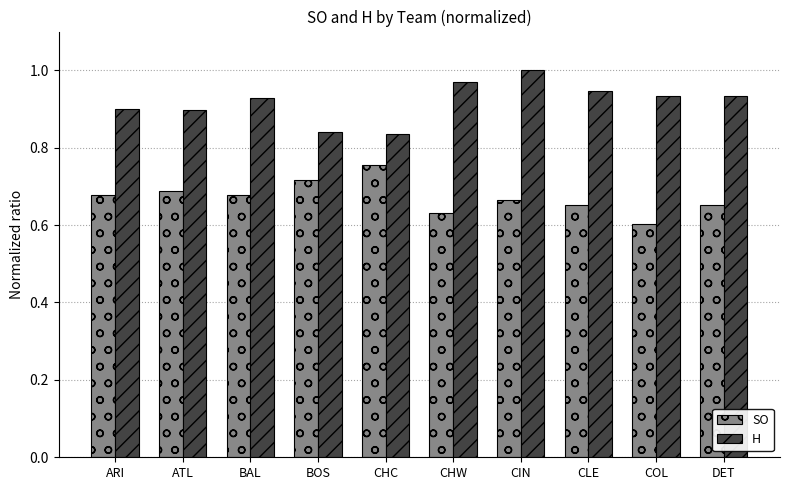

At which label does SO reach its peak?

CHC